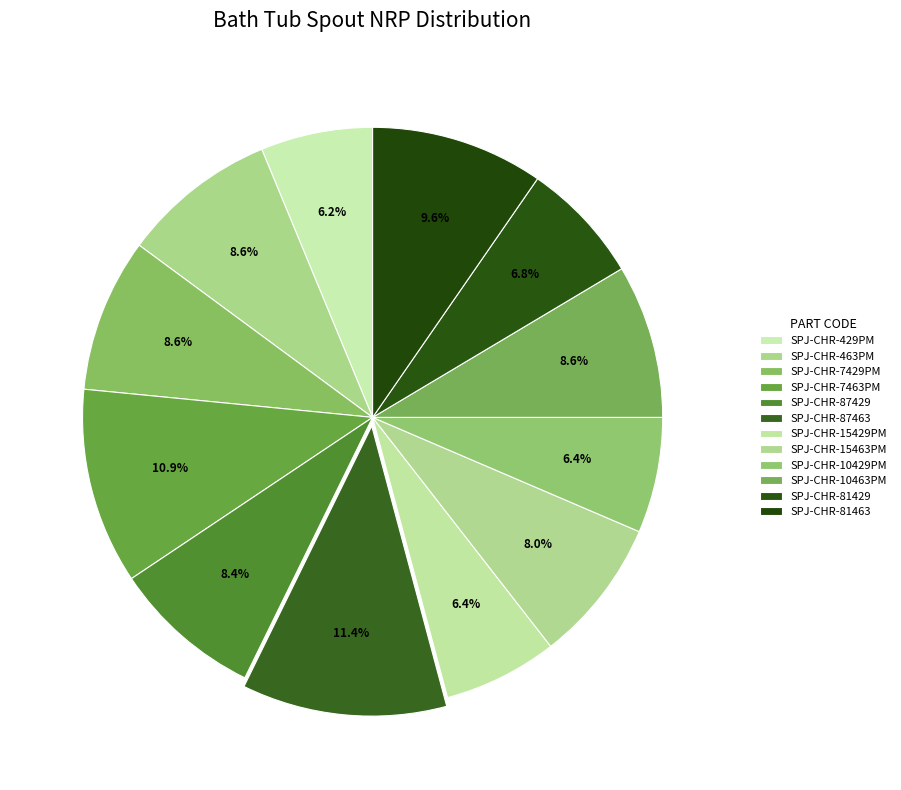

Is there a majority slice in this chart?

No